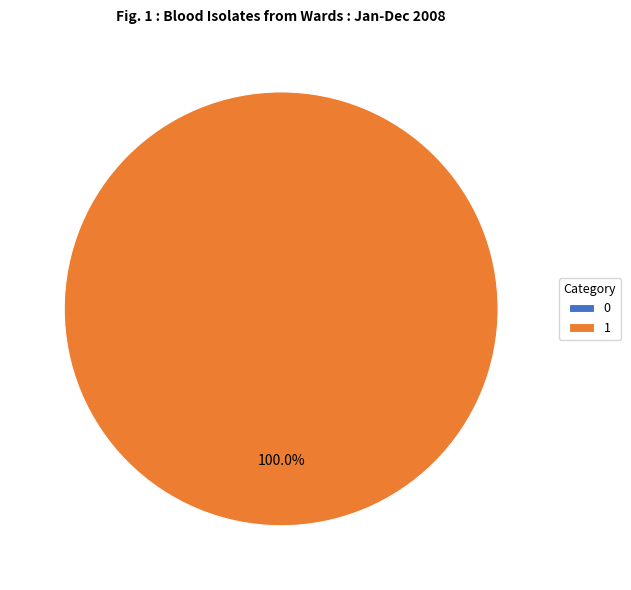

Count the number of slices in the pie.

2